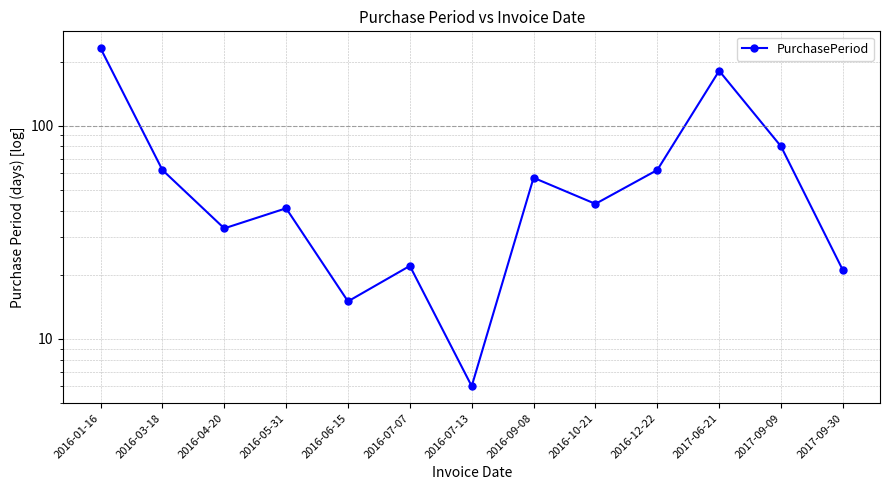

True or false: the data has more than 1 interior local peaks.

True